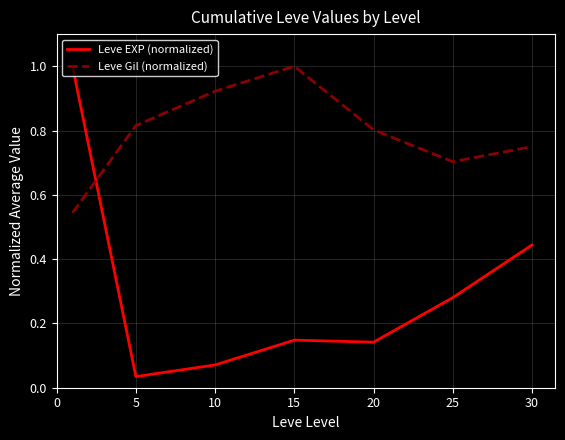

Rank the series by their average value, from highest to lowest.

Leve Gil (normalized), Leve EXP (normalized)